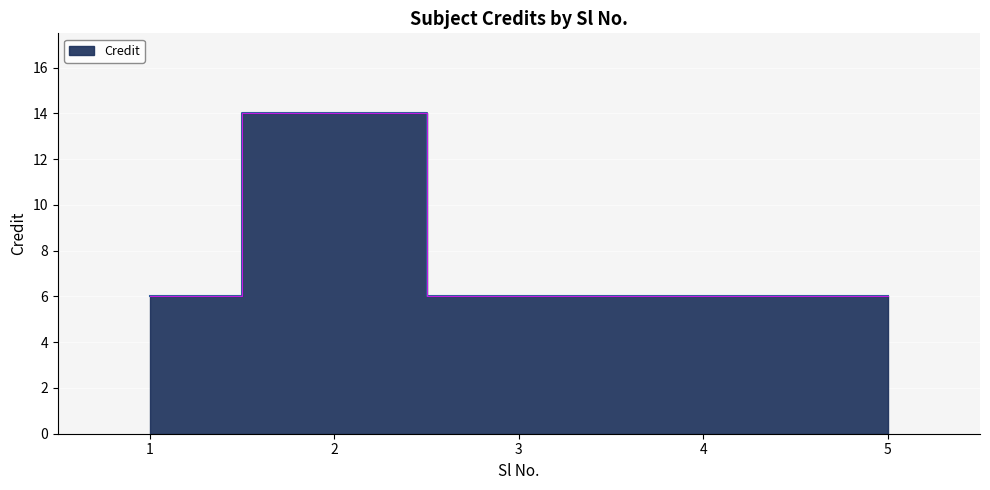

The chart shows a value of 2 at 5. True or false?

False